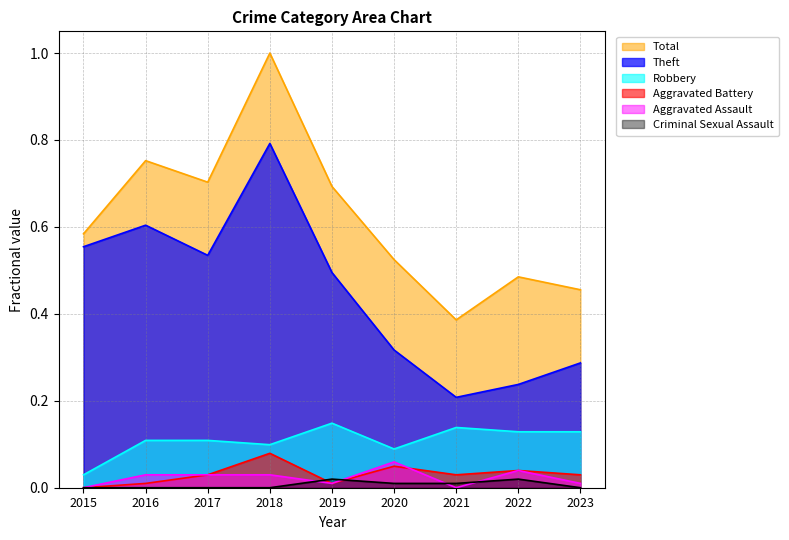

True or false: Aggravated Assault has more than 2 interior local peaks.

False